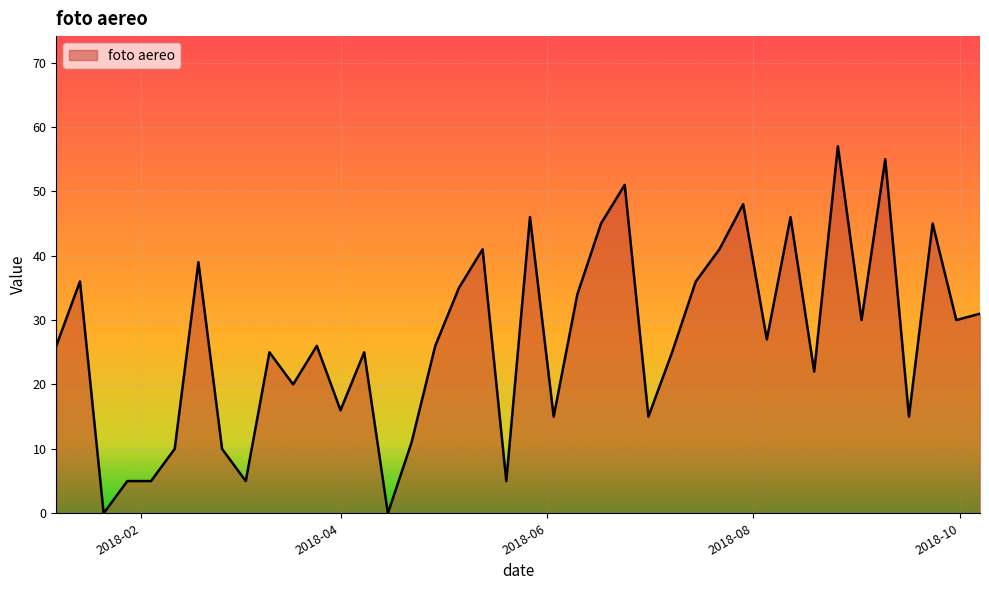

What is the maximum value shown in the chart?

57